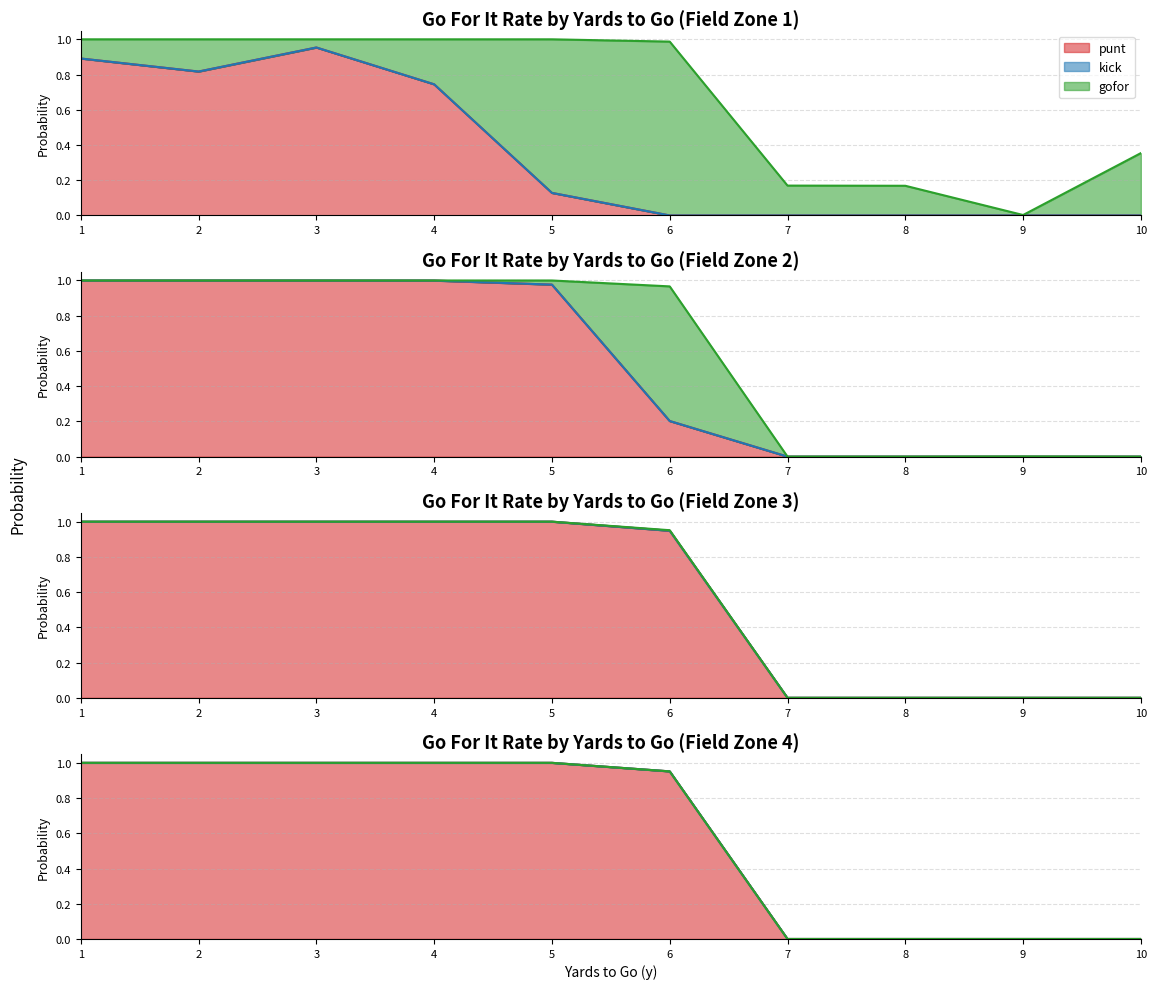

How many distinct data groups are displayed?

3